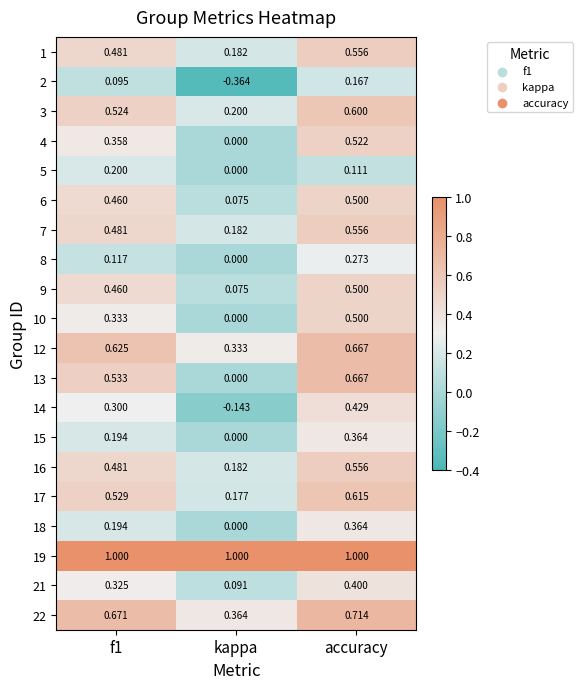

Where is 7 nearest to the value 0?

kappa